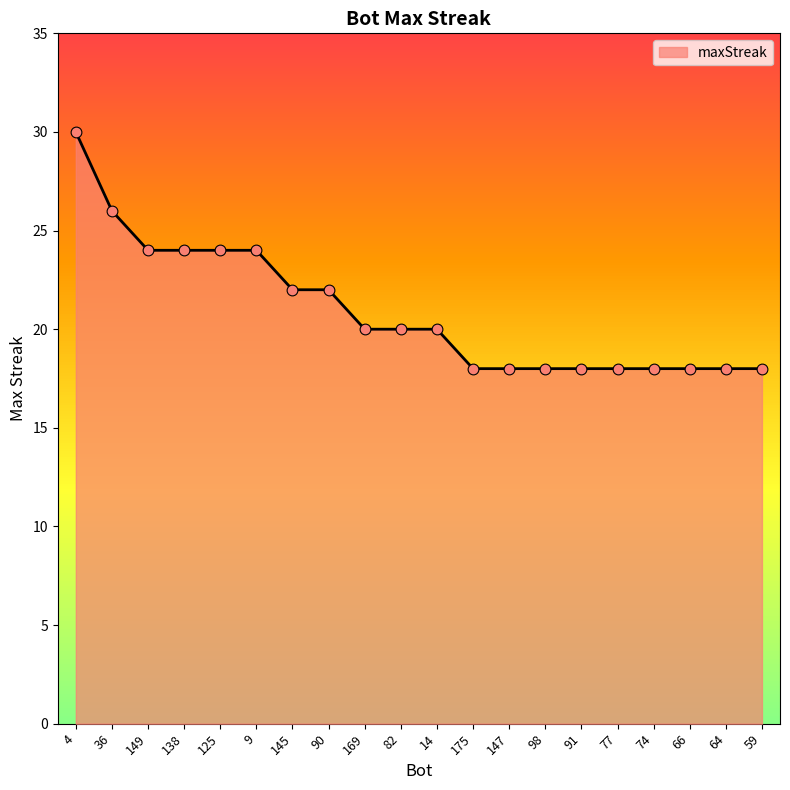

Approximately how many times larger is the value at 82 compared to 14?

1.0